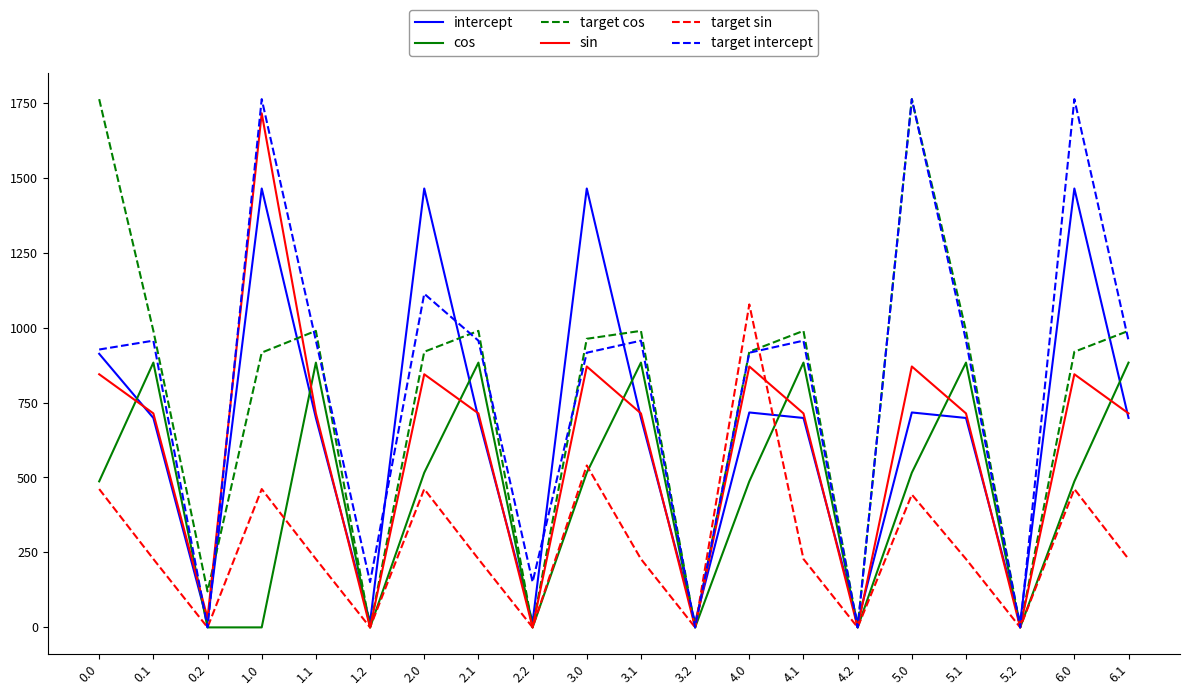

What is the sum of all sin values?

11886.1